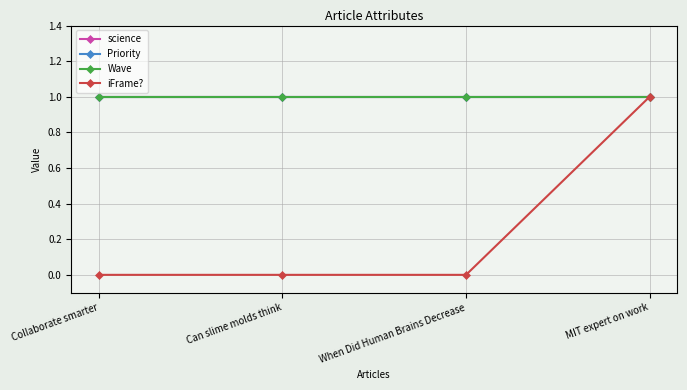

True or false: science has a value of 1 at MIT expert on work.

False